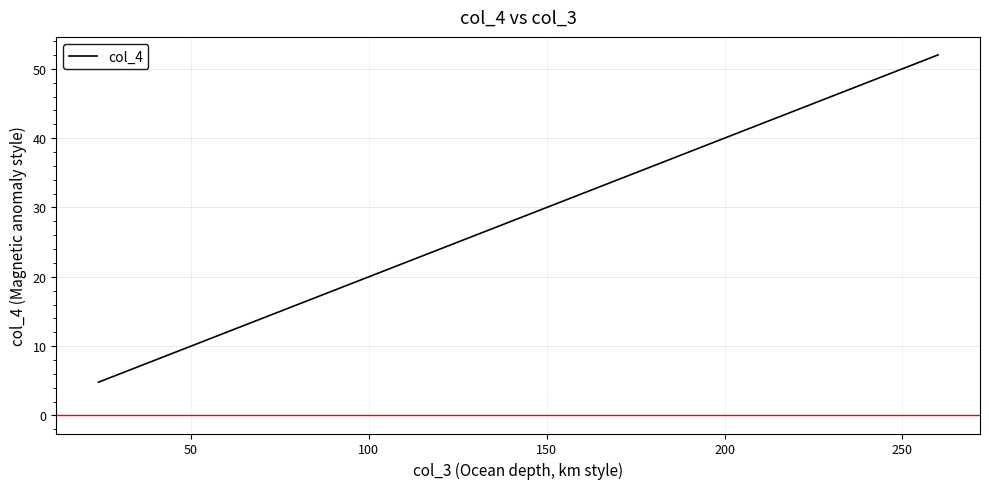

What is the minimum value shown in the chart?

4.8